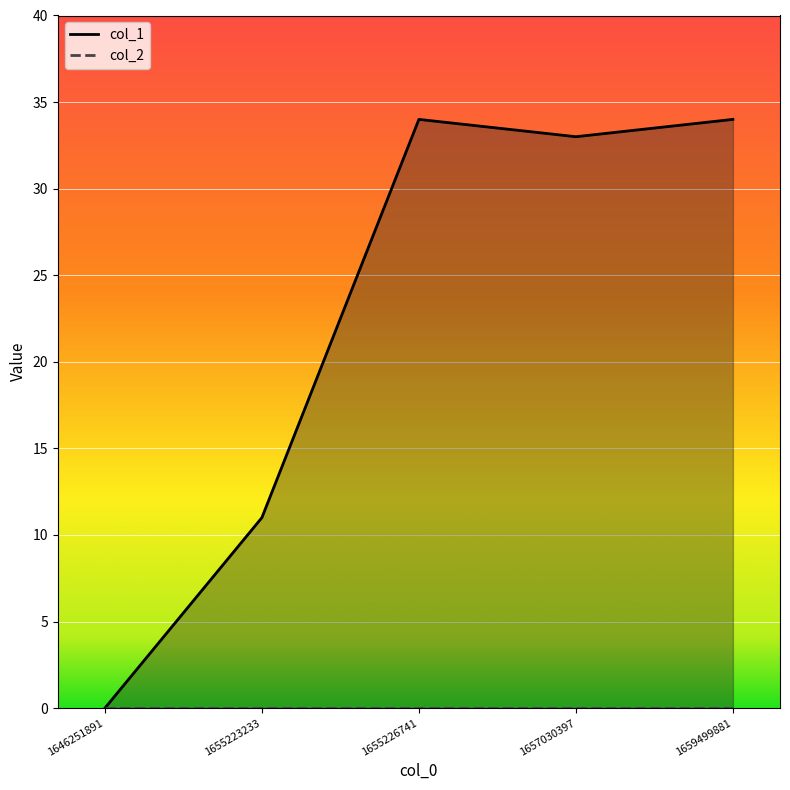

Reading left to right, what are all the values shown in this chart?

0	11	34	33	34